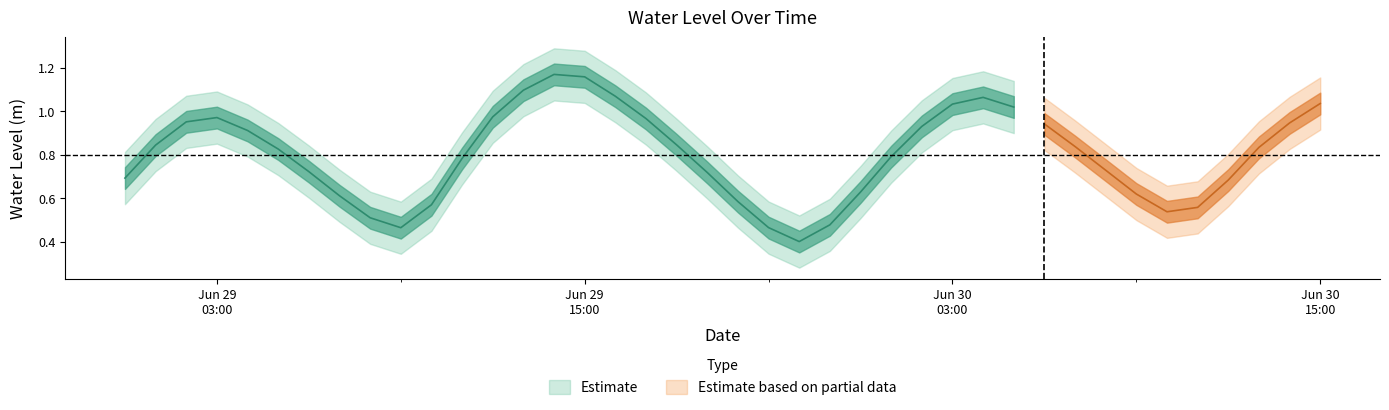

Is it true that the value at 2024-06-30 03:00:00 is 1.6?

False